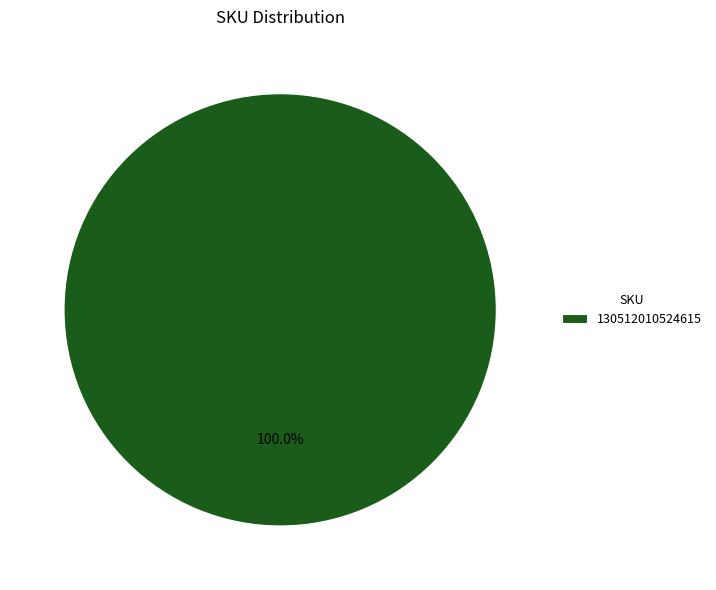

Which slice represents more than half of the pie?

130512010524615